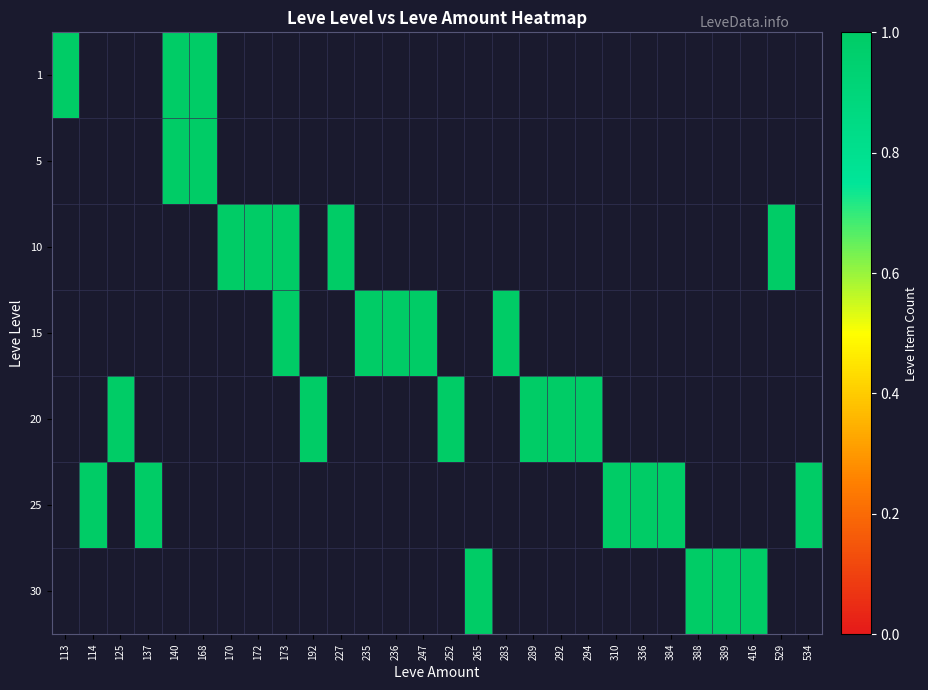

What is the total value across all series at 140?

2